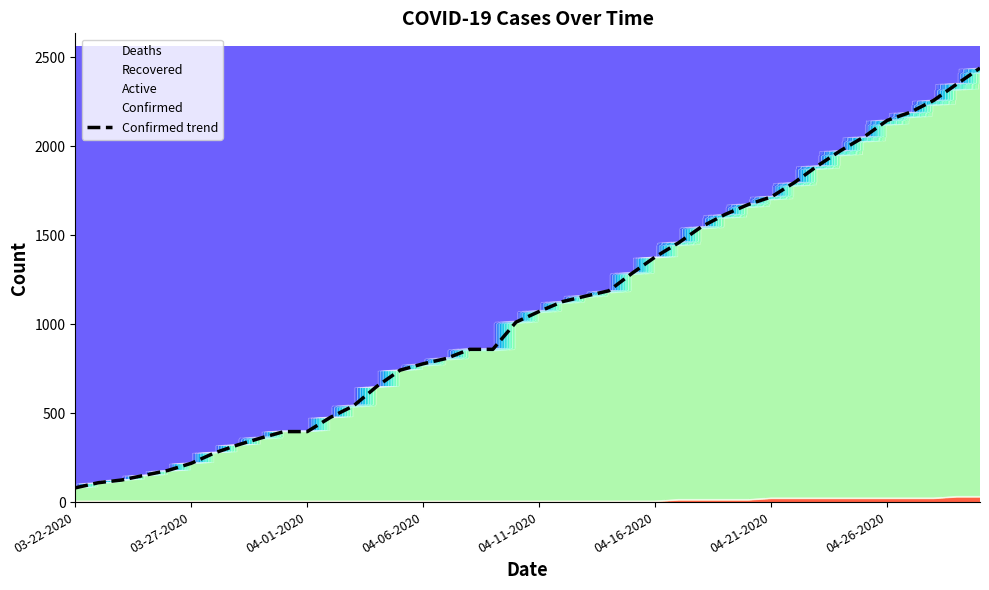

What is the difference between the second highest and minimum values?

2268